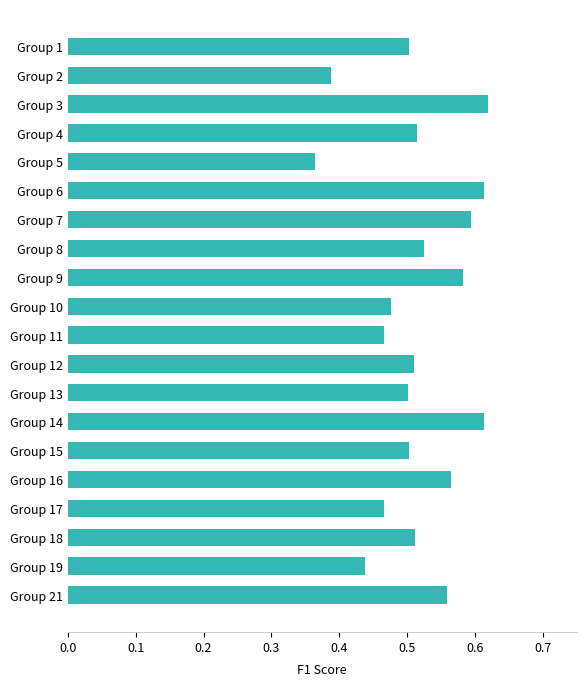

At which label is the value closest to 0?

Group 5